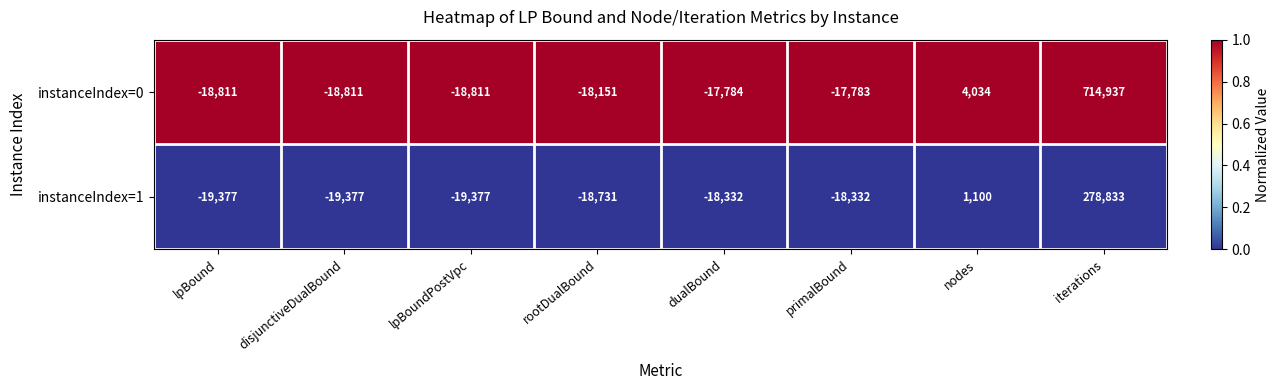

Which series has the largest total across all categories?

instanceIndex=0